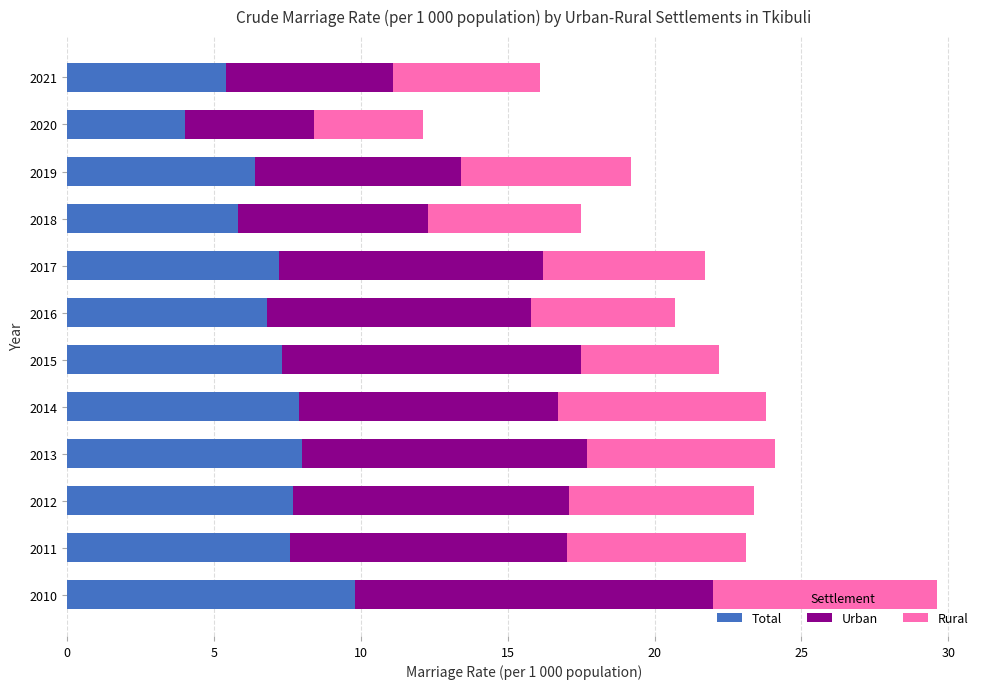

What is the difference between the maximum and minimum values in the Total series?

5.8